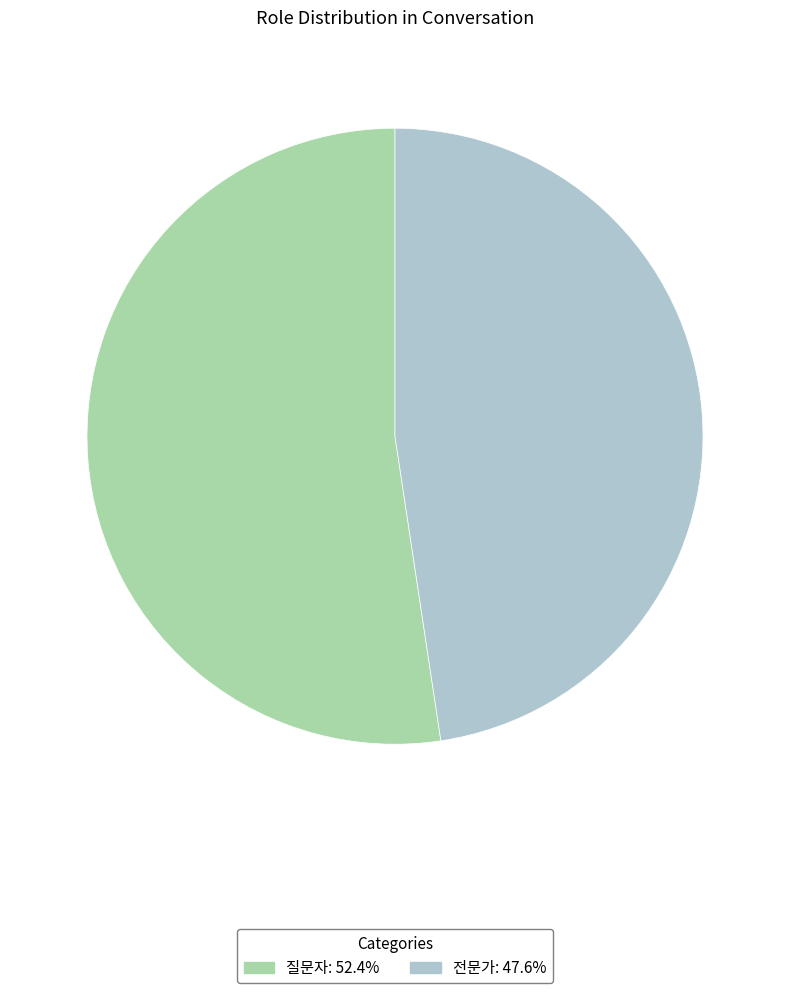

Which has a higher value, 전문가 or 질문자?

질문자